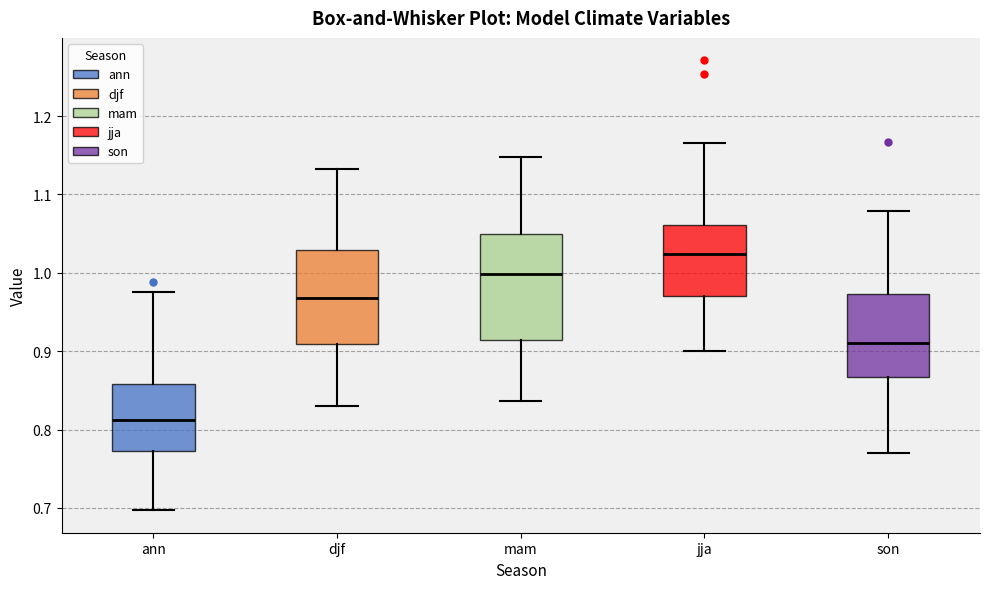

Which box has the lowest median line?

ann